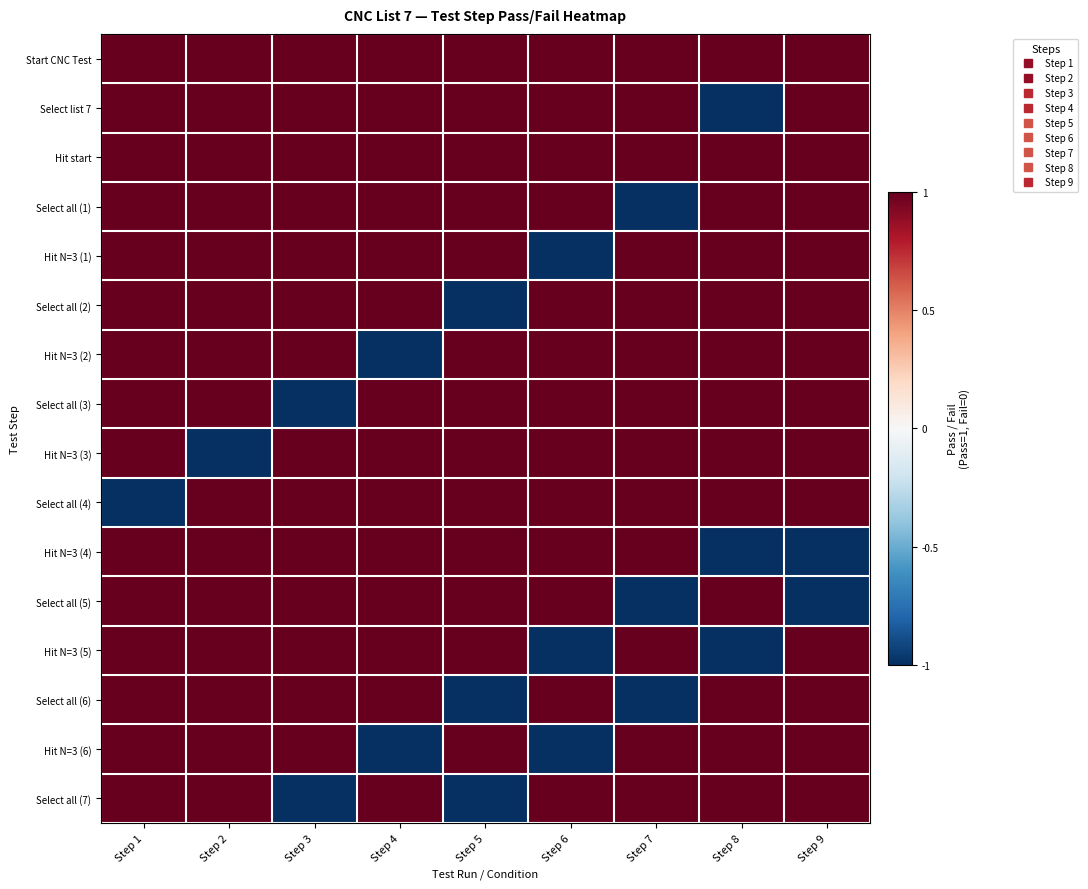

At Step 1, list the series in order from smallest to largest.

Select all (4), Start CNC Test, Select list 7, Hit start, Select all (1), Hit N=3 (1), Select all (2), Hit N=3 (2), Select all (3), Hit N=3 (3), Hit N=3 (4), Select all (5), Hit N=3 (5), Select all (6), Hit N=3 (6), Select all (7)